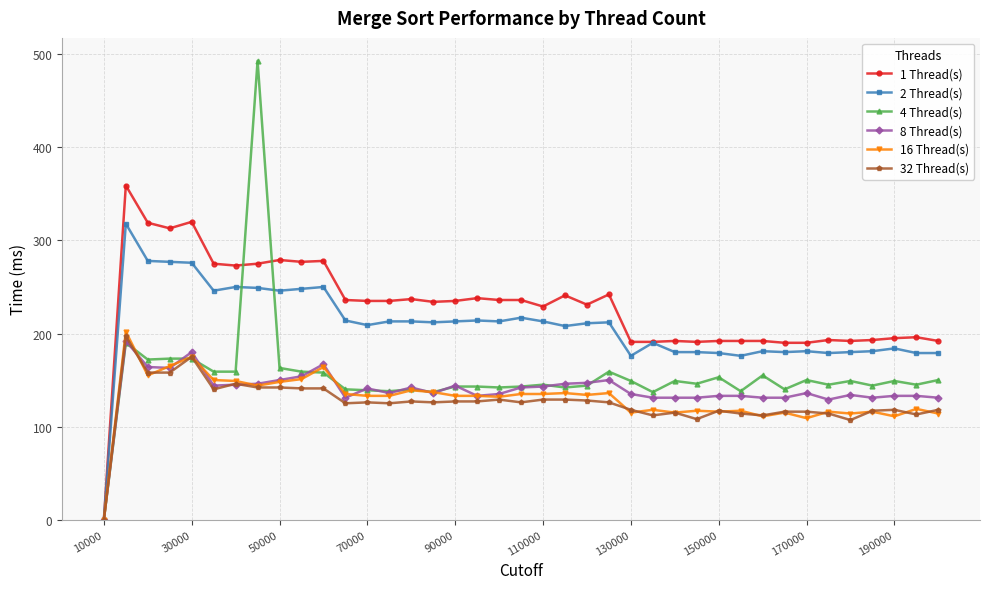

What is the difference between the second highest and second lowest values in the 2 Thread(s) series?

102